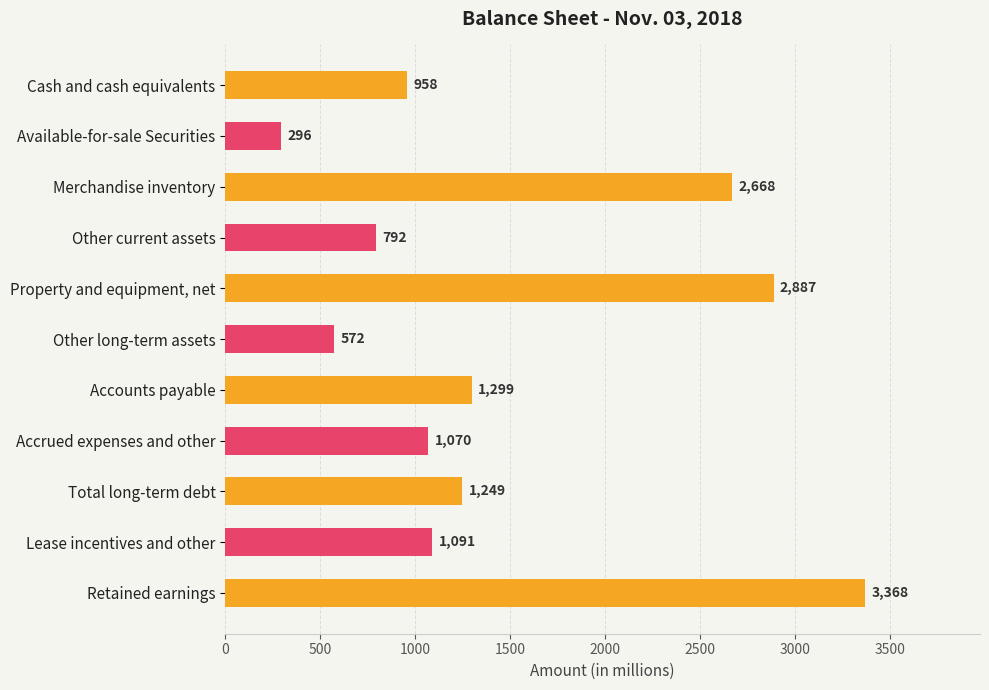

Reading top to bottom, list all the values displayed in this chart.

Cash and cash equivalents=958	Available-for-sale Securities=296	Merchandise inventory=2668	Other current assets=792	Property and equipment, net=2887	Other long-term assets=572	Accounts payable=1299	Accrued expenses and other=1070	Total long-term debt=1249	Lease incentives and other=1091	Retained earnings=3368